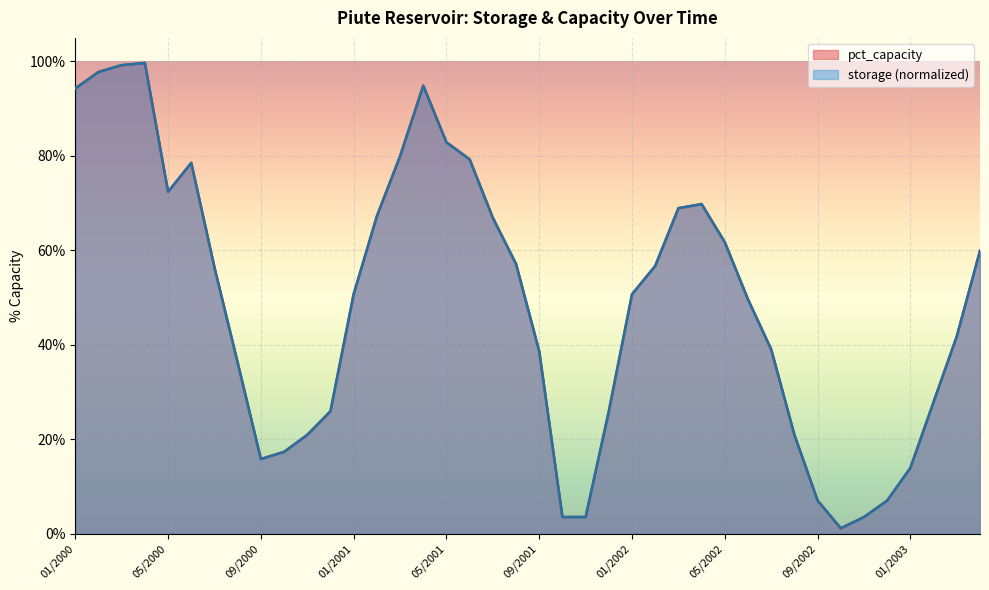

Reading left to right, transcribe all the data shown in this chart.

pct_capacity: 01/2000=94.3	02/2000=97.8	03/2000=99.2	04/2000=99.7	05/2000=72.4	06/2000=78.5	07/2000=56.4	08/2000=36.2	09/2000=15.8	10/2000=17.3	11/2000=20.9	12/2000=25.9	01/2001=50.7	02/2001=67.2	03/2001=79.9	04/2001=94.9	05/2001=82.9	06/2001=79.3	07/2001=66.9	08/2001=57.1	09/2001=38.6	10/2001=3.5	11/2001=3.5	12/2001=25.9	01/2002=50.7	02/2002=56.7	03/2002=68.9	04/2002=69.8	05/2002=61.7	06/2002=49.6	07/2002=39.0	08/2002=20.9	09/2002=7.0	10/2002=1.1	11/2002=3.5	12/2002=7.0	01/2003=13.9	02/2003=27.9	03/2003=41.8	04/2003=59.9
storage: 01/2000=94.3	02/2000=97.8	03/2000=99.2	04/2000=99.7	05/2000=72.4	06/2000=78.5	07/2000=56.4	08/2000=36.2	09/2000=15.8	10/2000=17.3	11/2000=20.9	12/2000=25.9	01/2001=50.7	02/2001=67.2	03/2001=79.9	04/2001=94.9	05/2001=82.9	06/2001=79.3	07/2001=66.9	08/2001=57.1	09/2001=38.6	10/2001=3.5	11/2001=3.5	12/2001=25.9	01/2002=50.7	02/2002=56.7	03/2002=68.9	04/2002=69.8	05/2002=61.7	06/2002=49.6	07/2002=39.0	08/2002=20.9	09/2002=7.0	10/2002=1.1	11/2002=3.5	12/2002=7.0	01/2003=13.9	02/2003=27.9	03/2003=41.8	04/2003=59.9